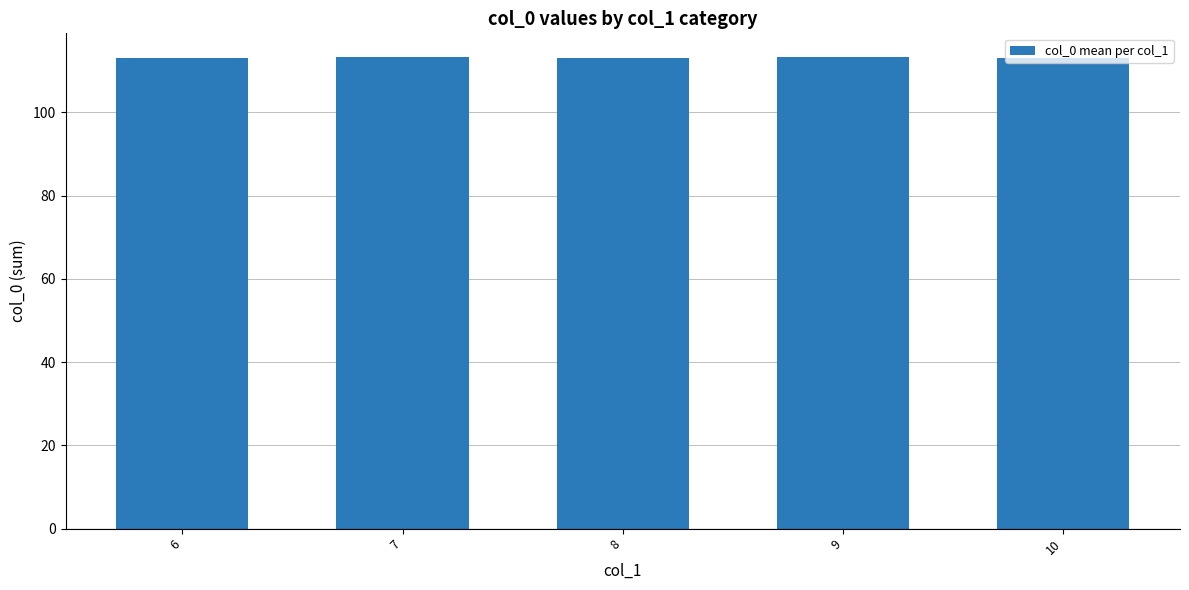

What is the change in value from 9 to 10?

-0.3